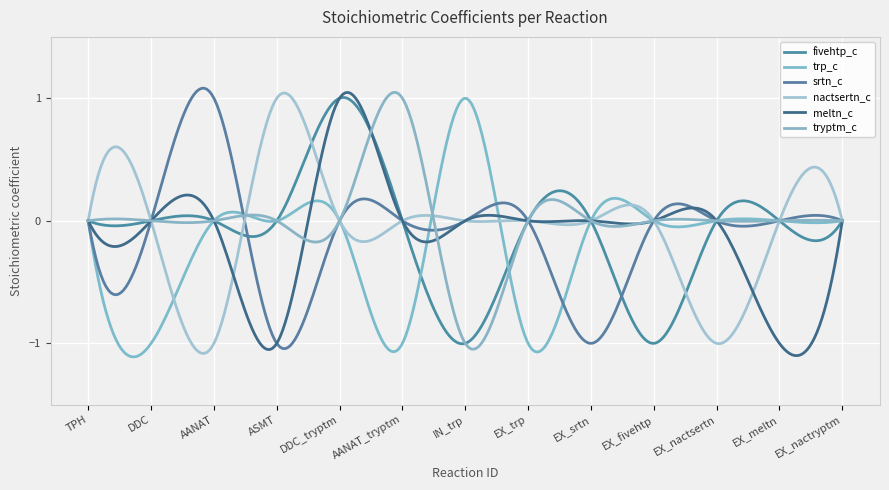

Which series has the largest range (max minus min)?

fivehtp_c